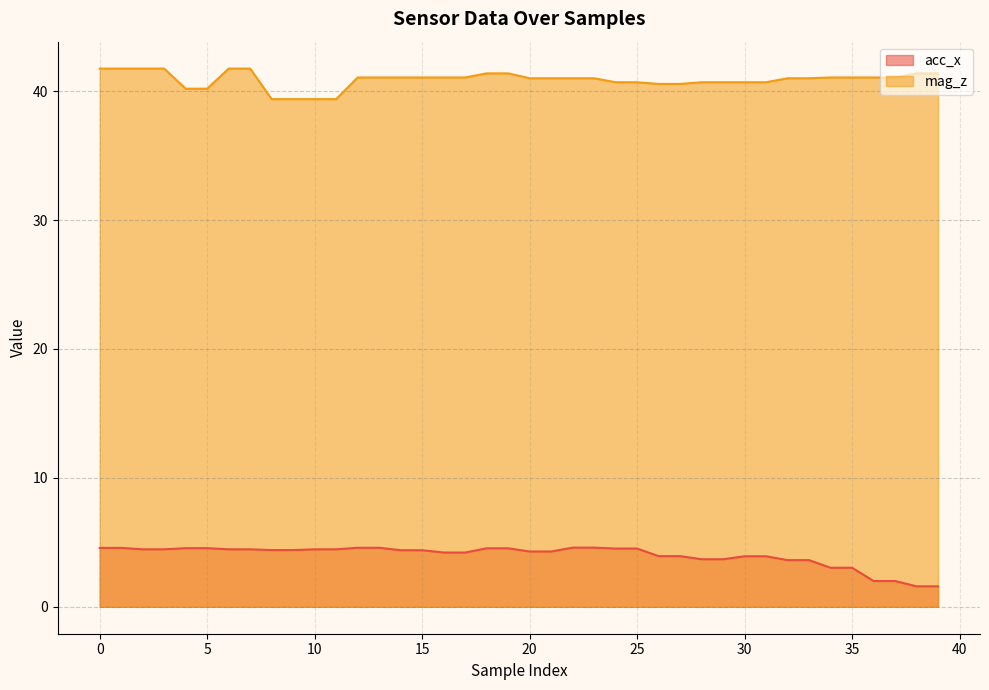

What is the minimum value for mag_z?

39.4